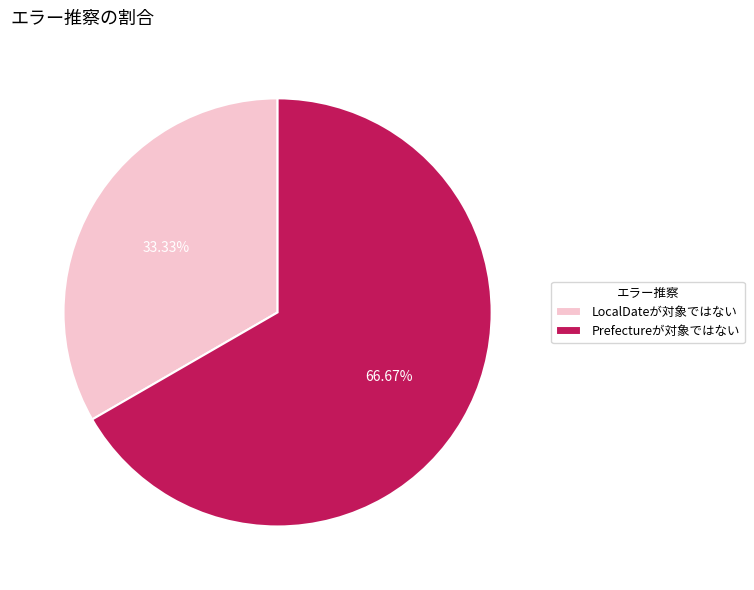

Does any single category account for the majority?

Yes